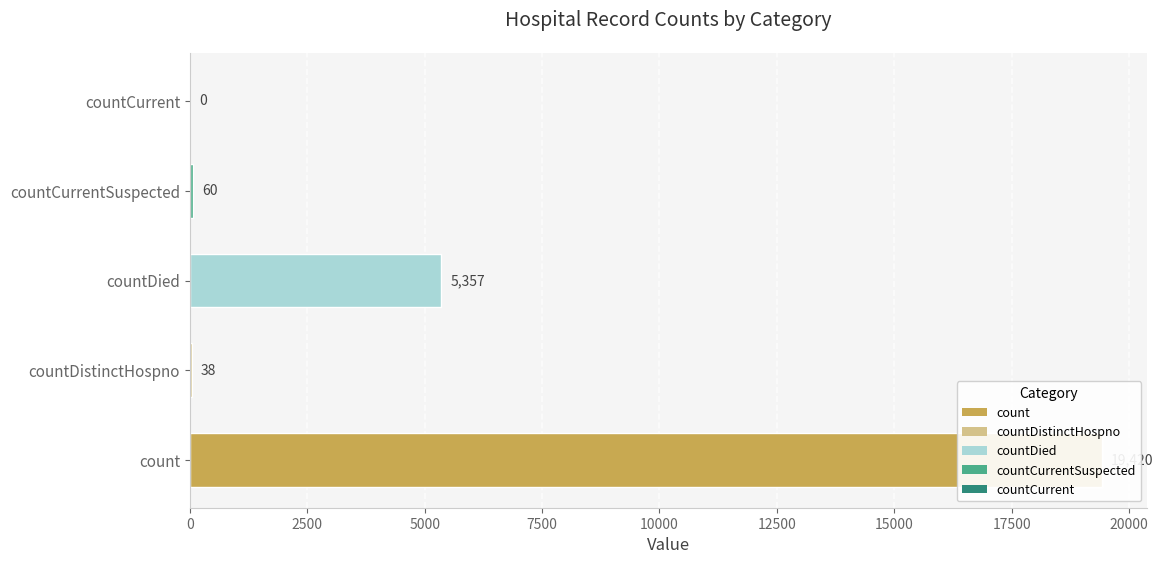

Reading left to right, transcribe all the data shown in this chart.

19420	38	5357	60	0